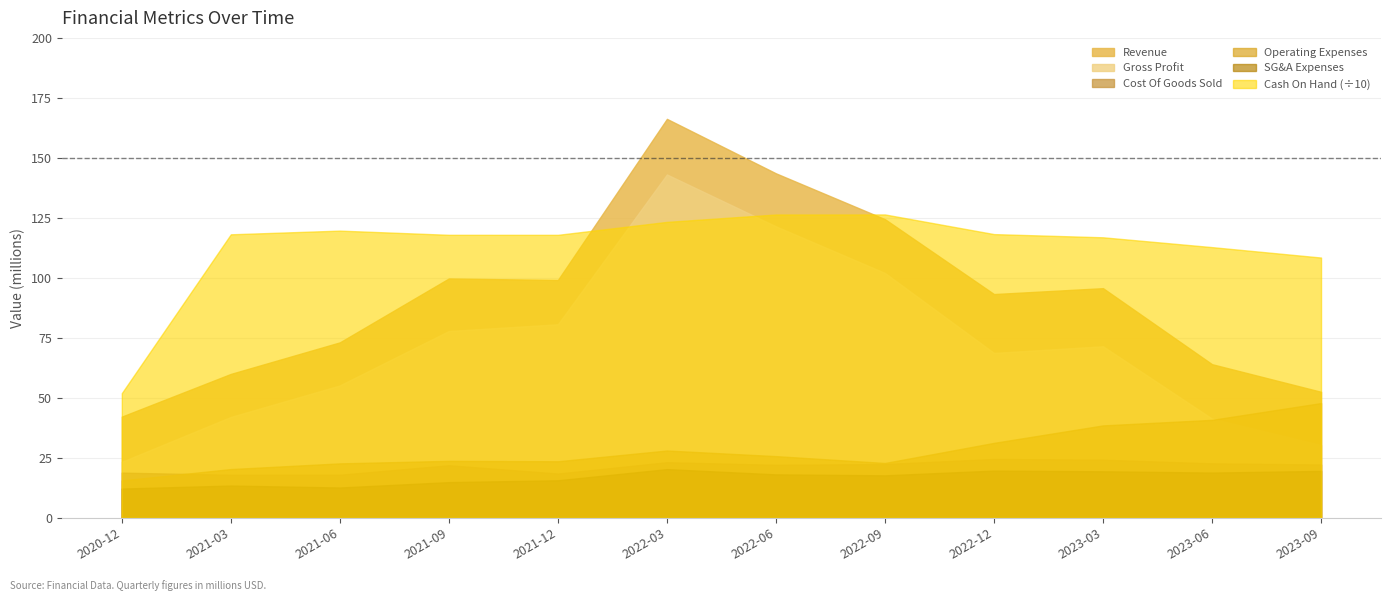

What is the sum of the Cost Of Goods Sold values at 2022-06-30 and 2023-09-30?

44.3